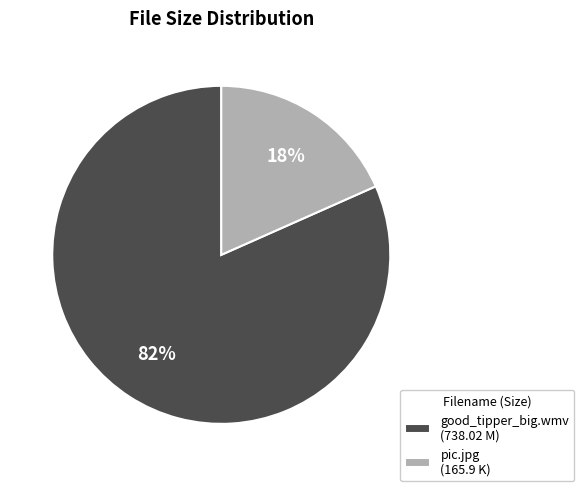

Rank the categories by value from highest to lowest.

good_tipper_big.wmv, pic.jpg